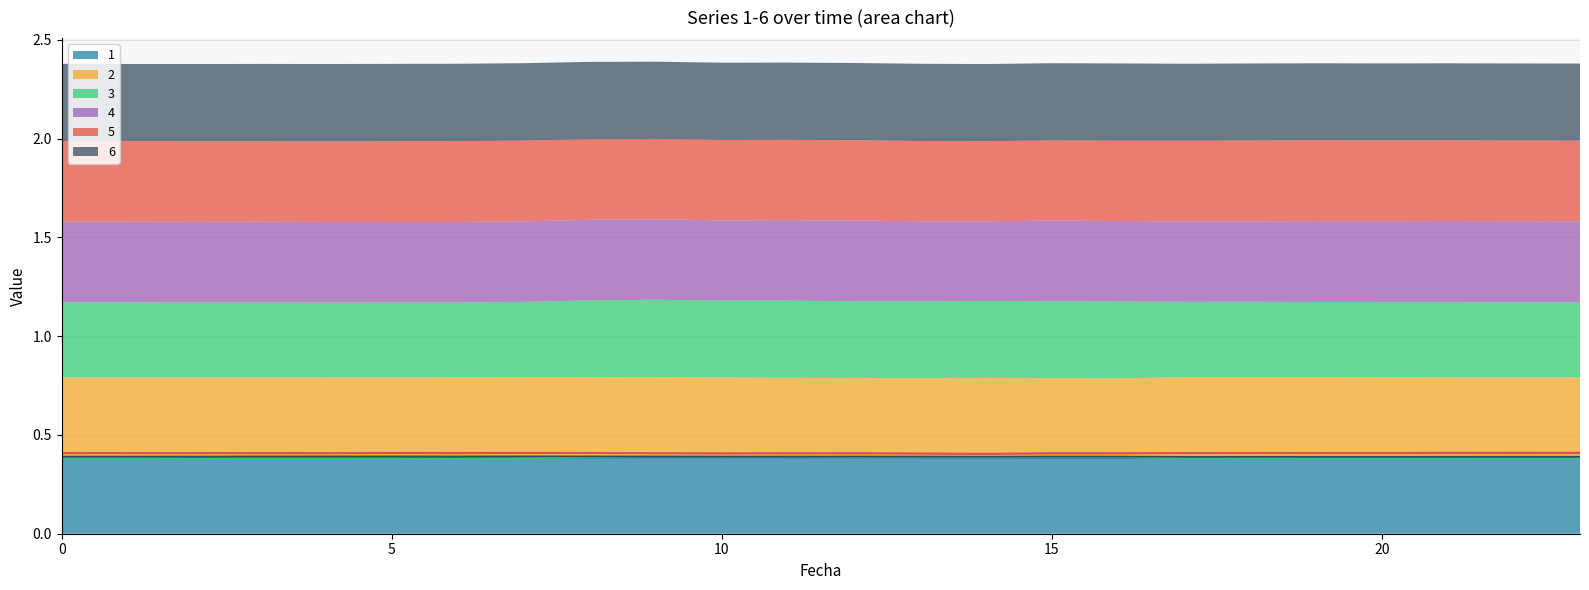

At how many categories does at least one series exceed 0?

24